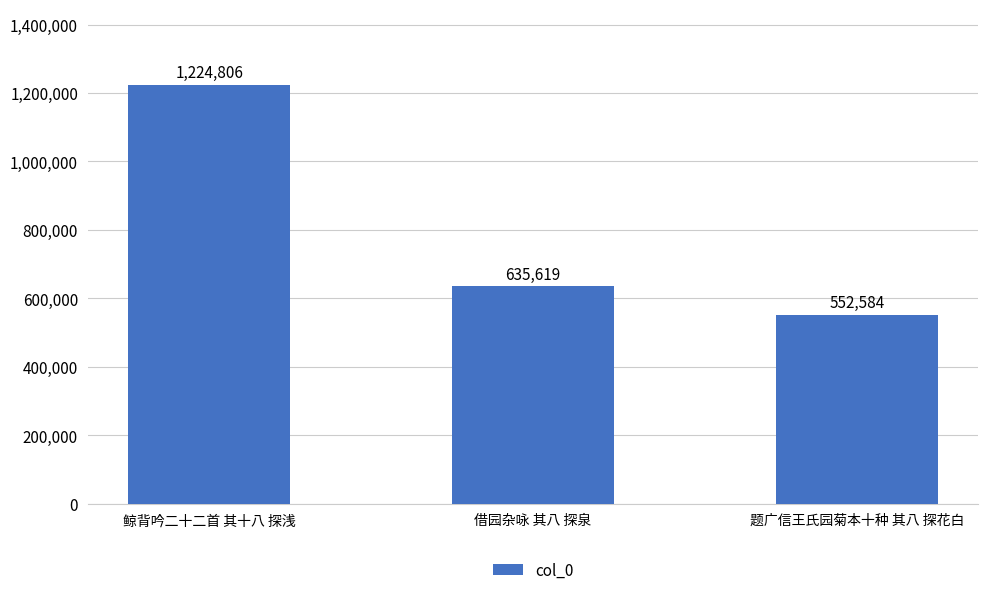

How many values are between 552584 and 1224806?

3